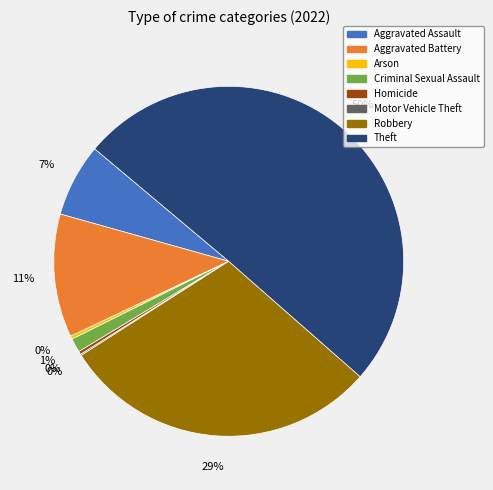

Which slice represents more than half of the pie?

Theft